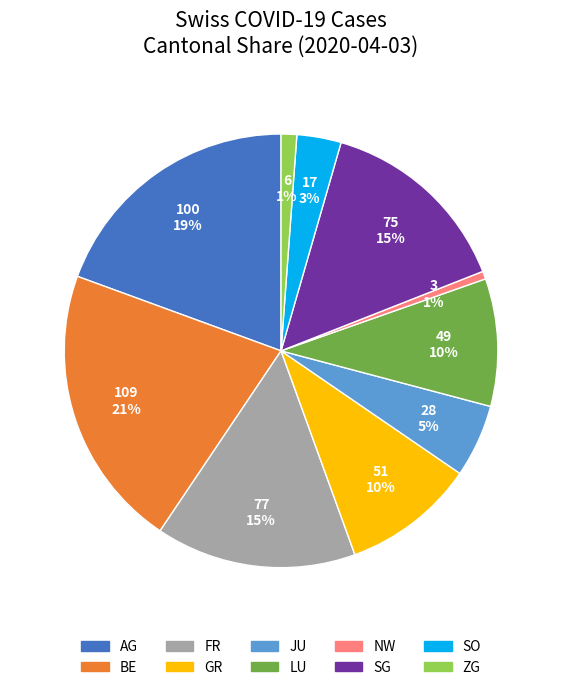

Is there any slice that represents more than half of the pie?

No